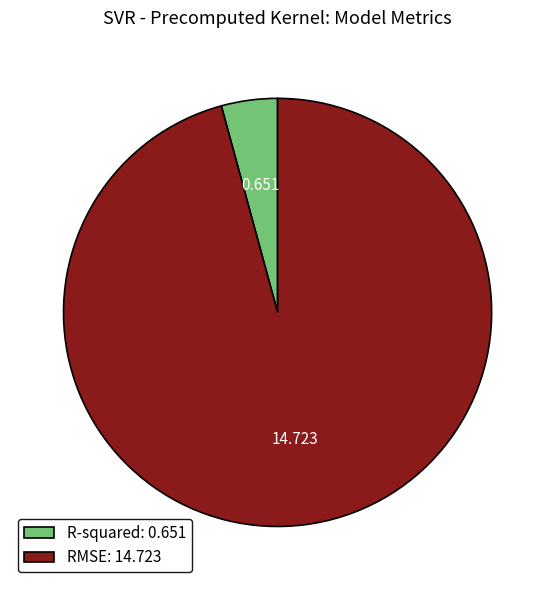

True or false: RMSE accounts for 96% of the total.

True